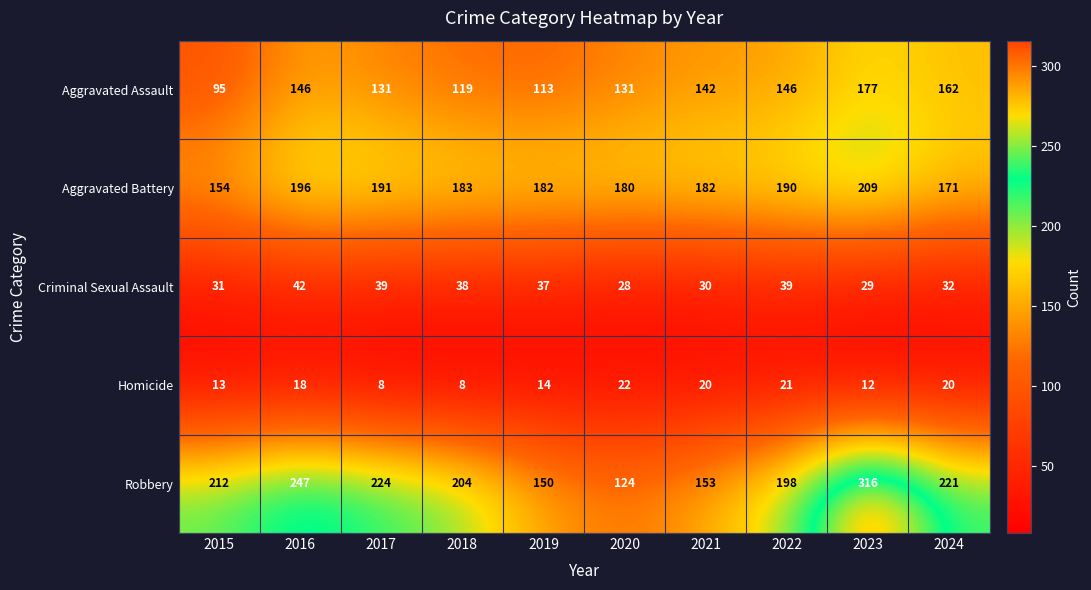

What is the sum of the Aggravated Battery values at 2017 and 2018?

374